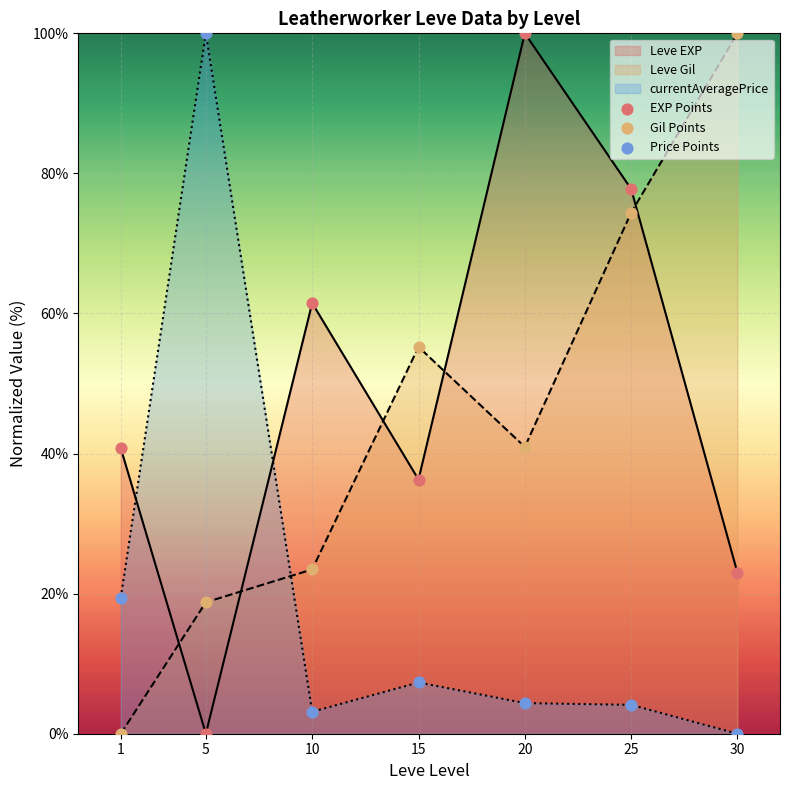

At which category is the sum across all series the highest?

25